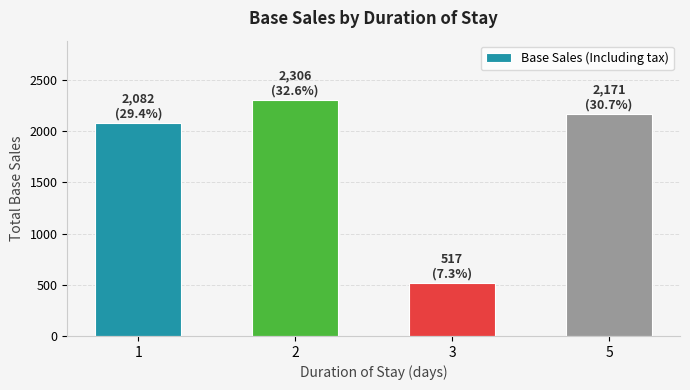

At which label is the value closest to 1411?

1